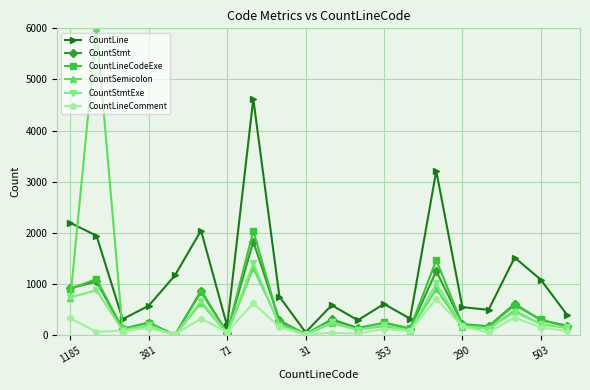

Which series has the largest total across all categories?

CountLine